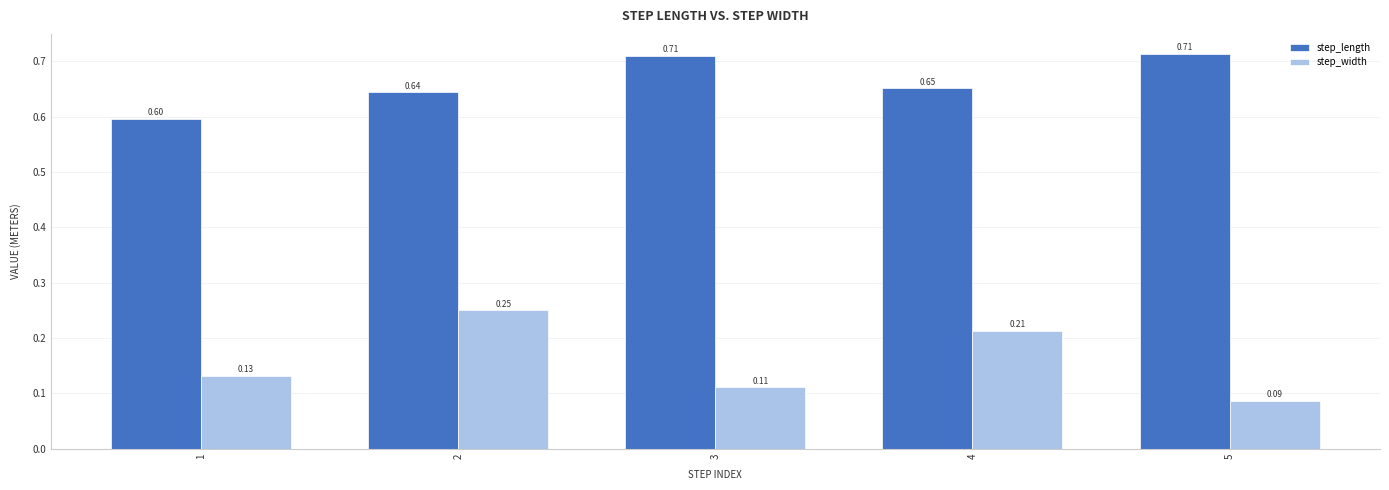

List the series in order of their overall mean, highest first.

step_length, step_width